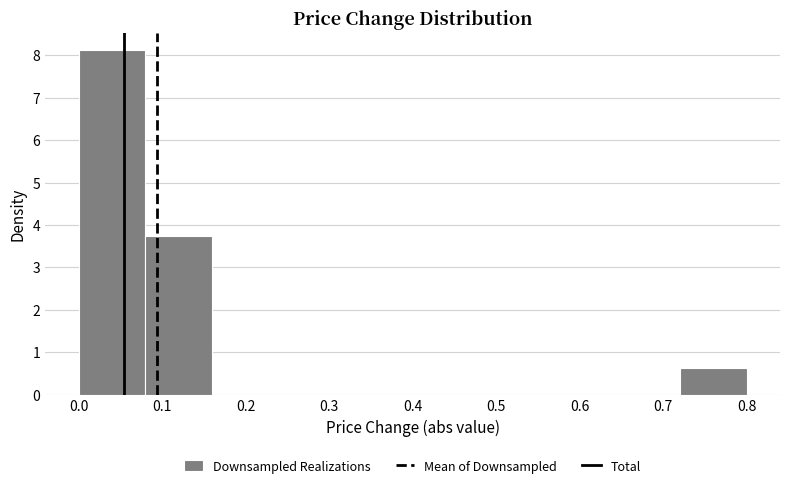

Reading left to right, list every bar in this chart as the range it spans on the x-axis followed by its height. The values are not printed on the chart, so give them approximately, as read against the axis.

0.00 to 0.08: 8.1
0.08 to 0.16: 3.8
0.16 to 0.24: 0
0.24 to 0.32: 0
0.32 to 0.40: 0
0.40 to 0.48: 0
0.48 to 0.56: 0
0.56 to 0.64: 0
0.64 to 0.72: 0
0.72 to 0.80: 0.6